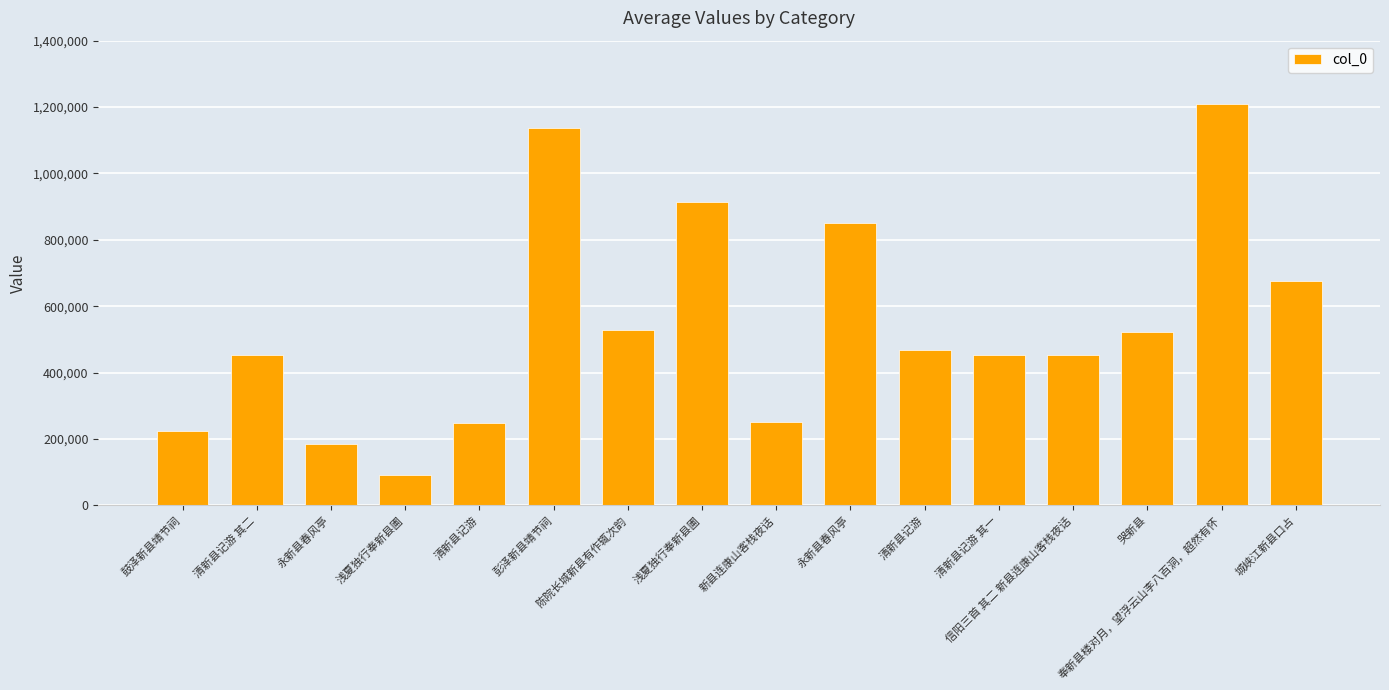

At which category does the chart reach its minimum across all series?

浅夏独行奉新县圃